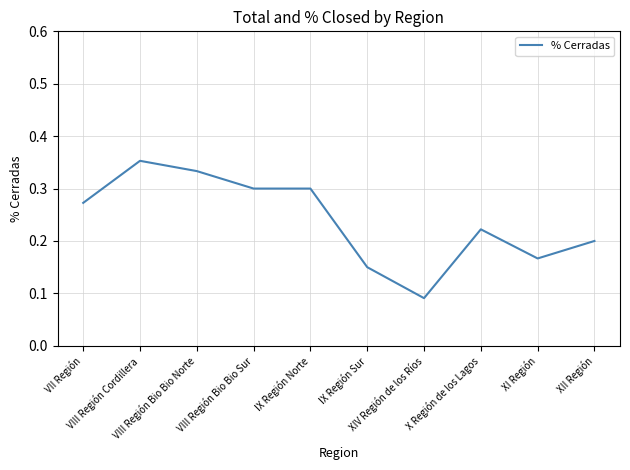

What is the smallest value displayed?

0.1